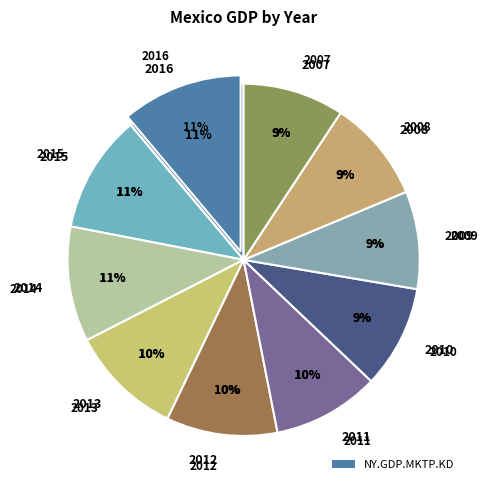

Do 2007 and 2016 together represent more than half of the pie?

No